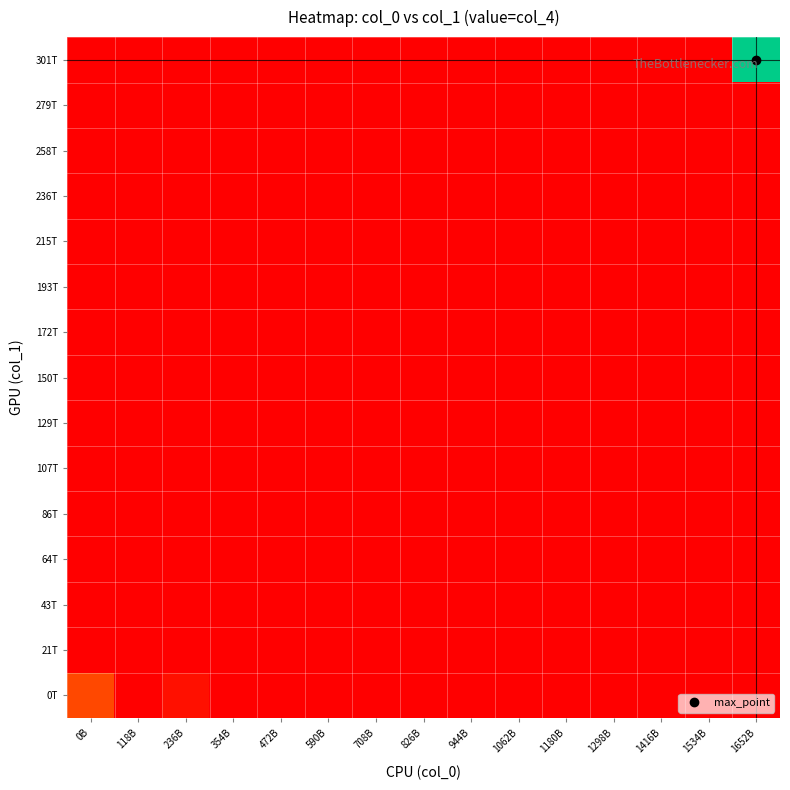

How many distinct data groups are displayed?

15